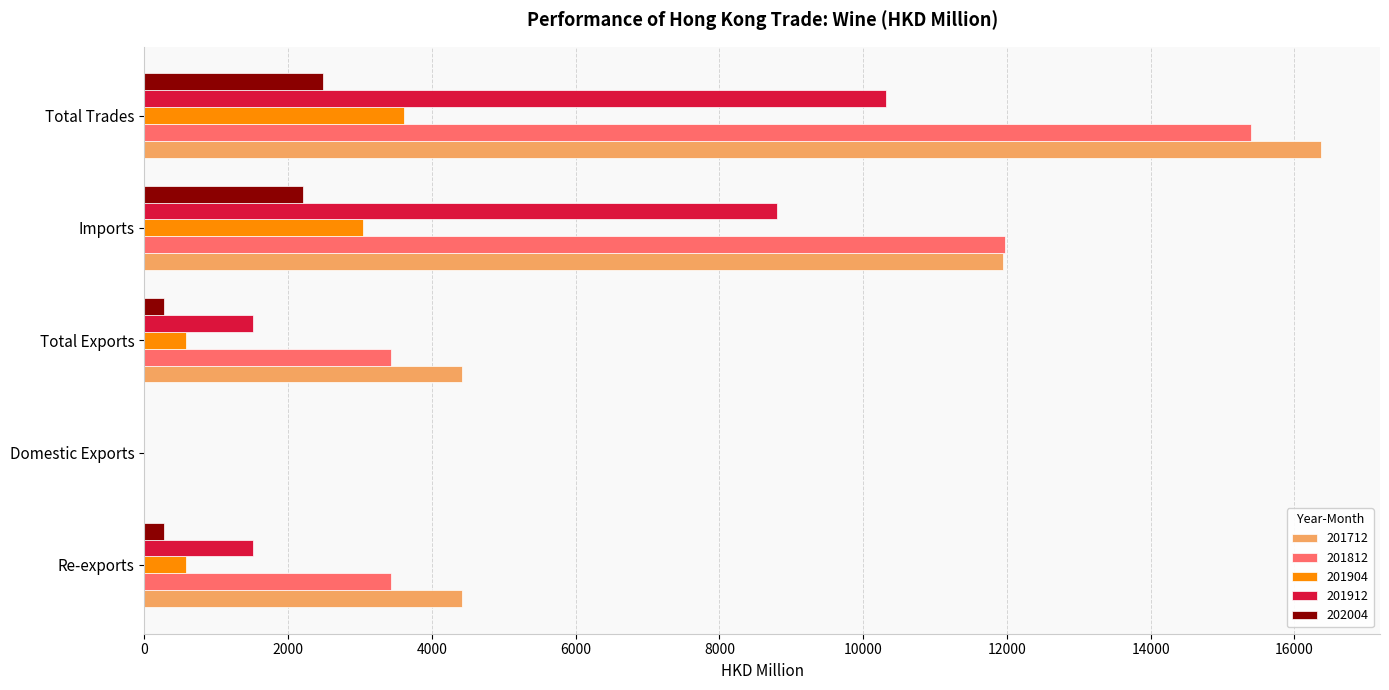

Is the value of 201904 at Domestic Exports greater than the value of 201912 at Total Exports?

No